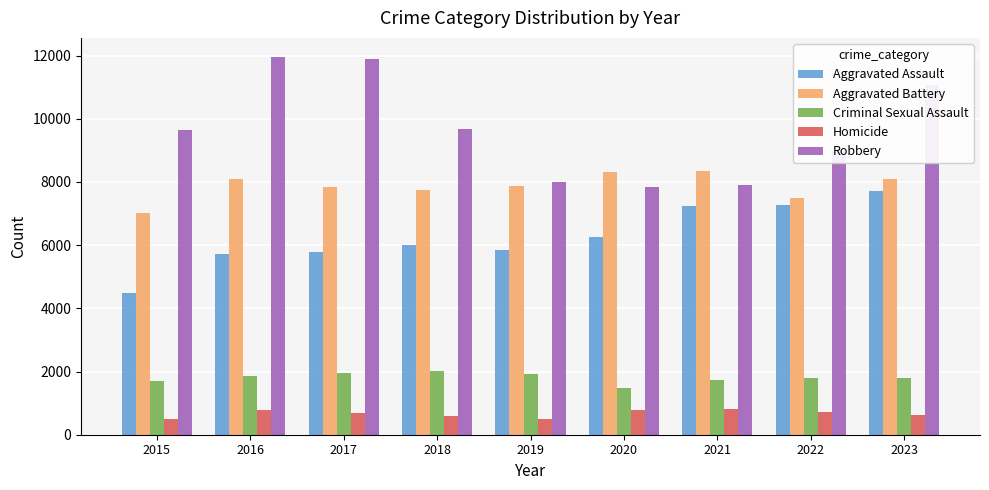

Is the value of Aggravated Assault at 2023 greater than the value of Homicide at 2018?

Yes